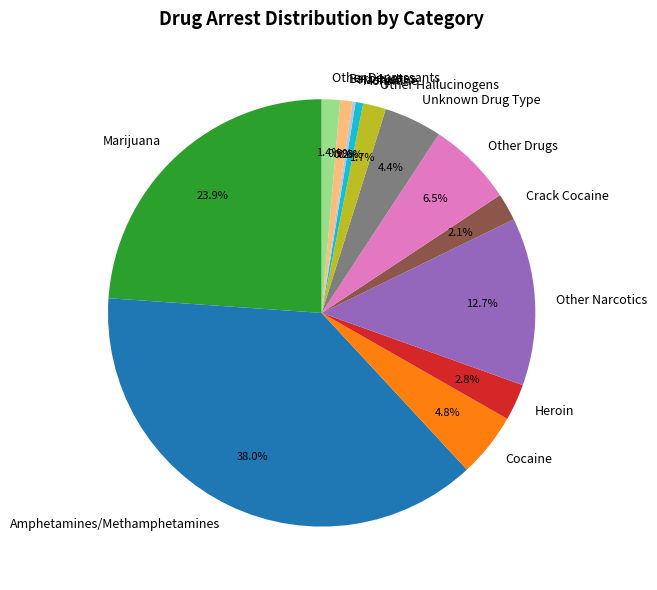

What portion of the pie excludes Other Drugs?

93.5%